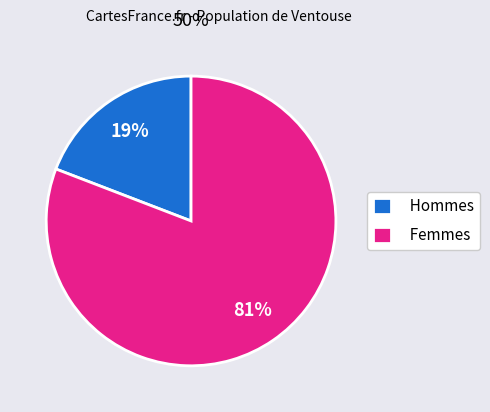

To the nearest percent, what is the average slice percentage?

50%